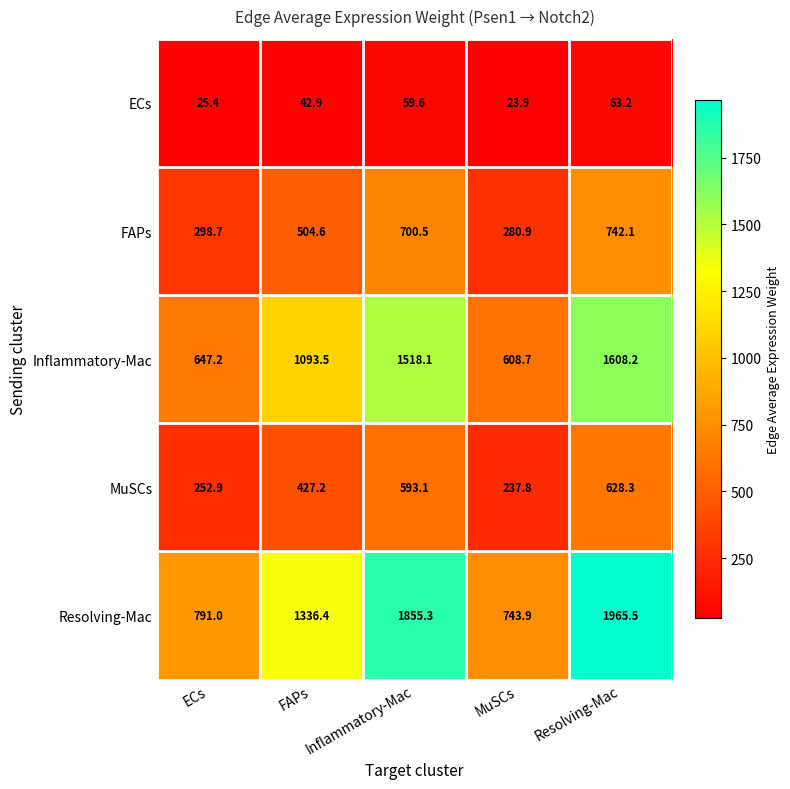

At how many categories does at least one series exceed 1762?

2